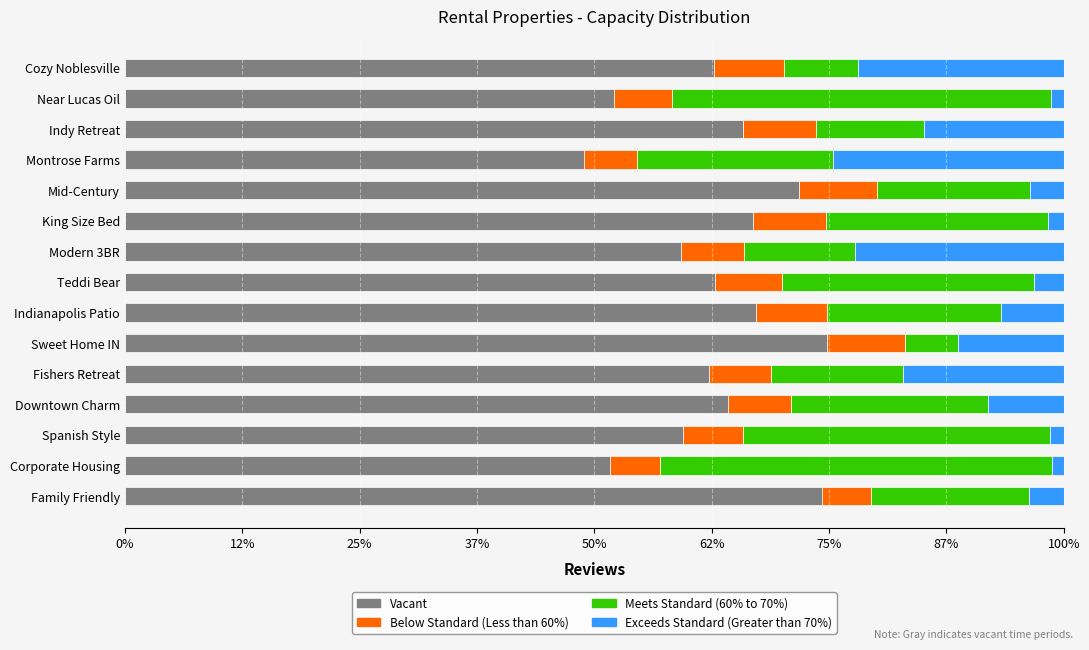

What is the highest value of the Vacant series?

74.8